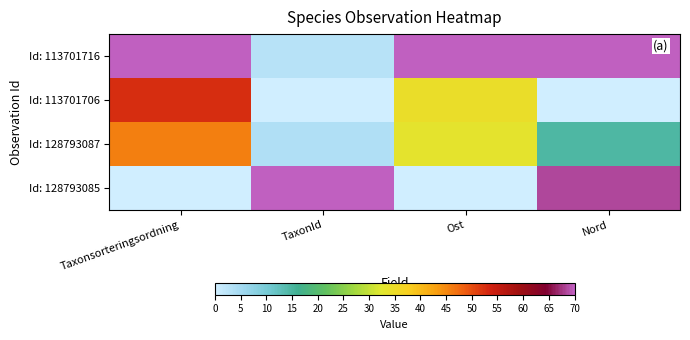

Reading left to right, transcribe all the data shown in this chart.

Id: 113701716: Taxonsorteringsordning=70.0	TaxonId=2.9	Ost=70.0	Nord=70.0
Id: 113701706: Taxonsorteringsordning=52.6	TaxonId=0.0	Ost=34.5	Nord=0.0
Id: 128793087: Taxonsorteringsordning=45.7	TaxonId=3.6	Ost=33.3	Nord=14.6
Id: 128793085: Taxonsorteringsordning=0.0	TaxonId=70.0	Ost=0.0	Nord=68.5